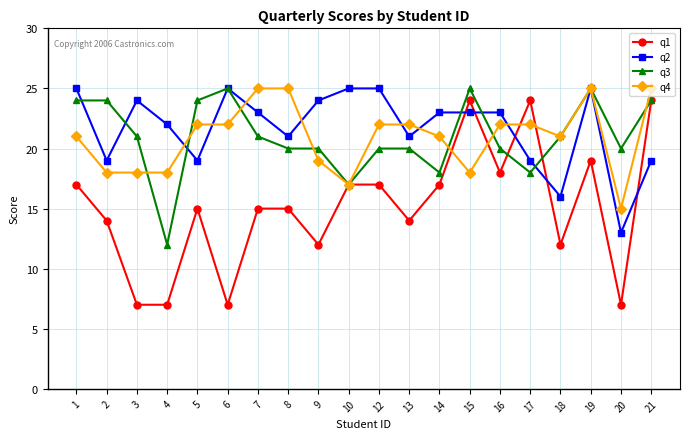

Which series has the largest range (max minus min)?

q1